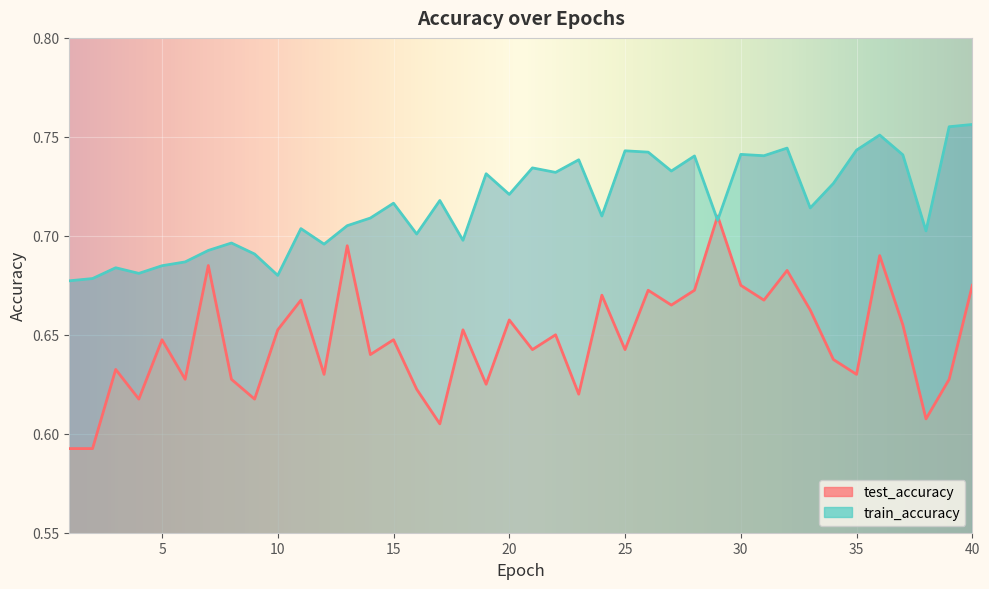

At which label is train_accuracy closest to 0?

1